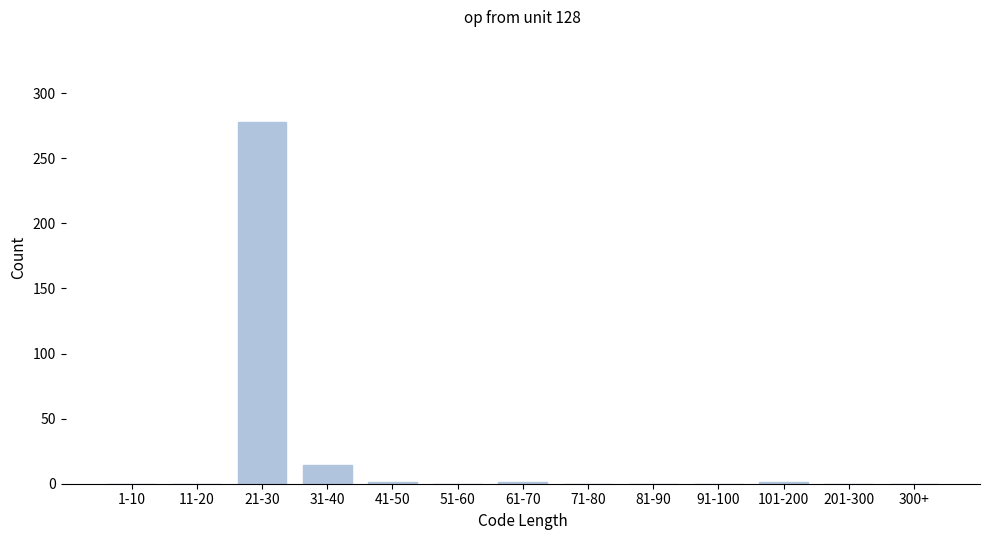

What is the sum of all values?

295